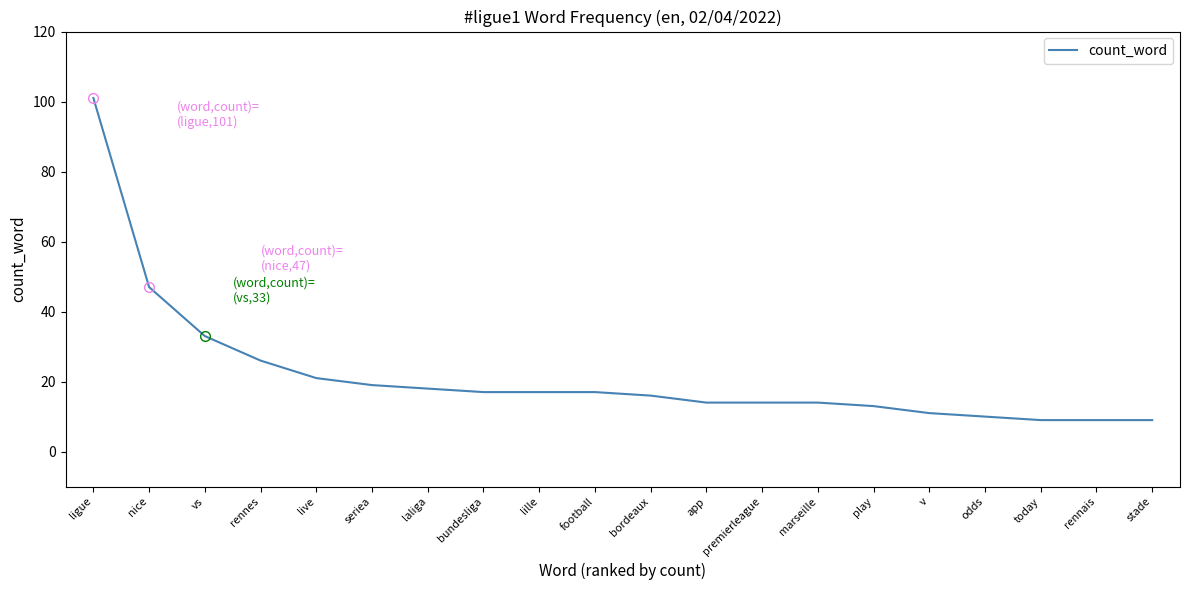

Reading left to right, extract all data points from this chart.

ligue=101	nice=47	vs=33	rennes=26	live=21	seriea=19	laliga=18	bundesliga=17	lille=17	football=17	bordeaux=16	app=14	premierleague=14	marseille=14	play=13	v=11	odds=10	today=9	rennais=9	stade=9